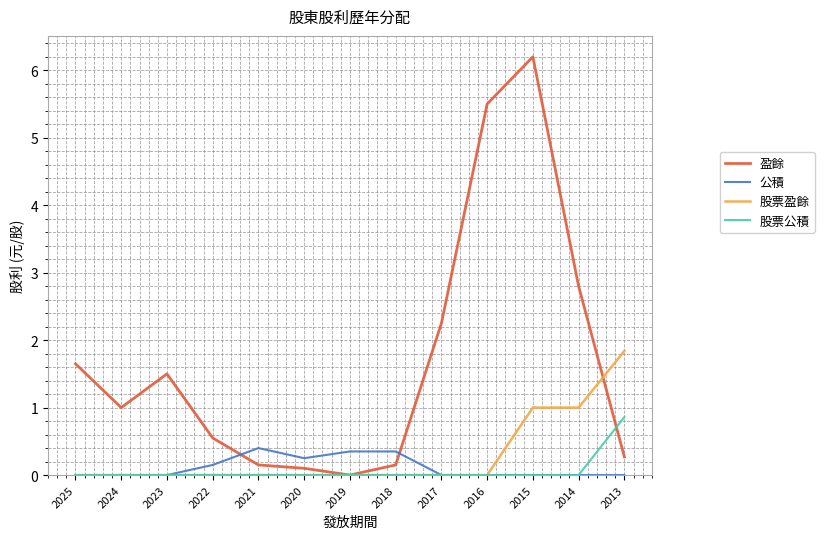

What is the total value across all series at 2014?

3.8